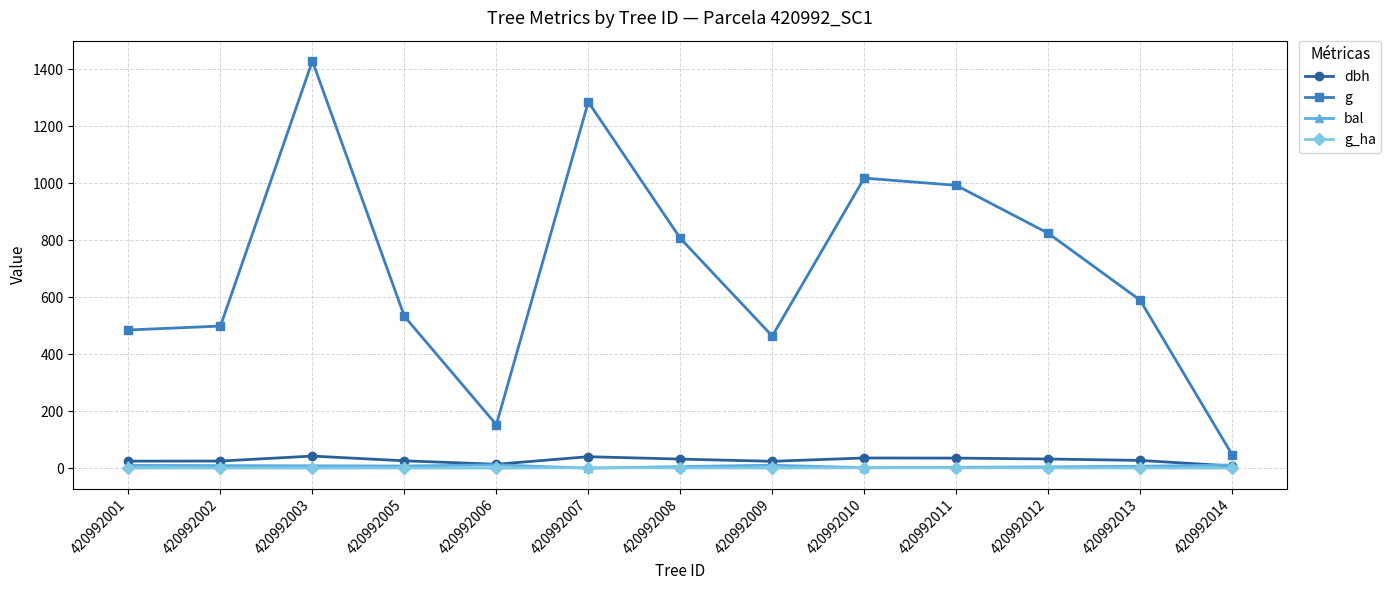

What is the value of the g_ha point at the 3rd from the left?

0.7